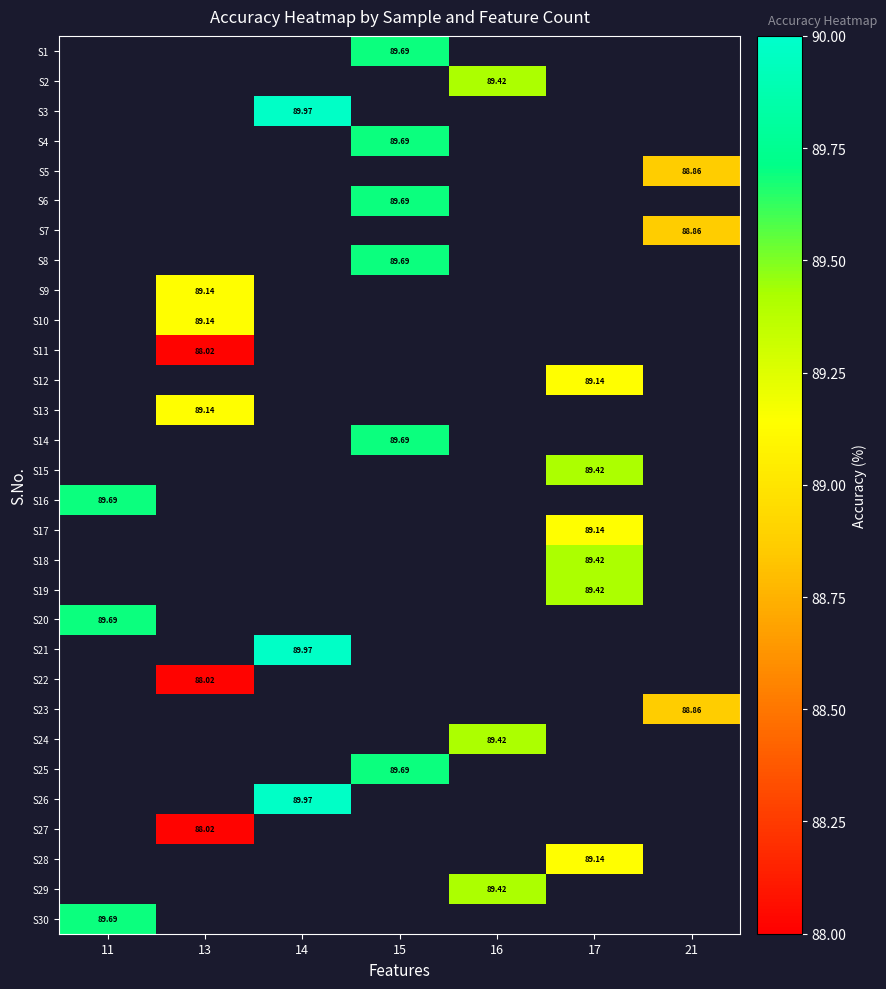

Is it true that row_11 equals 130.0 at 17?

False